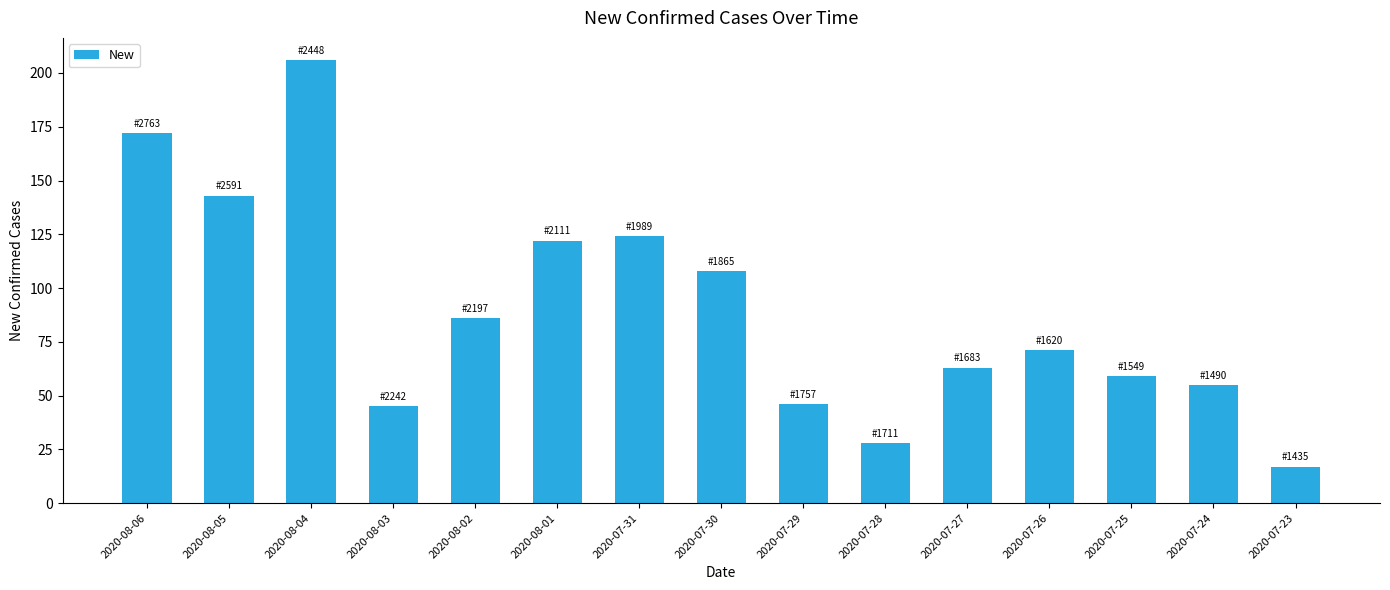

What is the difference between the values at 2020-08-05 and 2020-07-25?

84